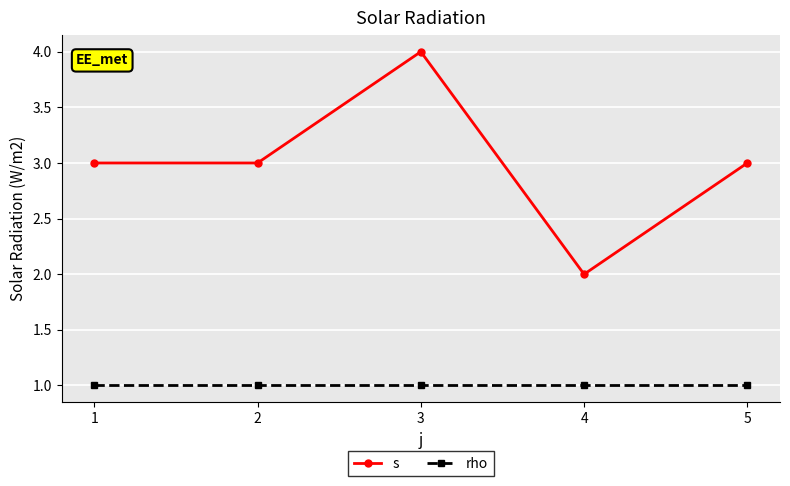

What is the value of the s point at the 4th from the left?

2